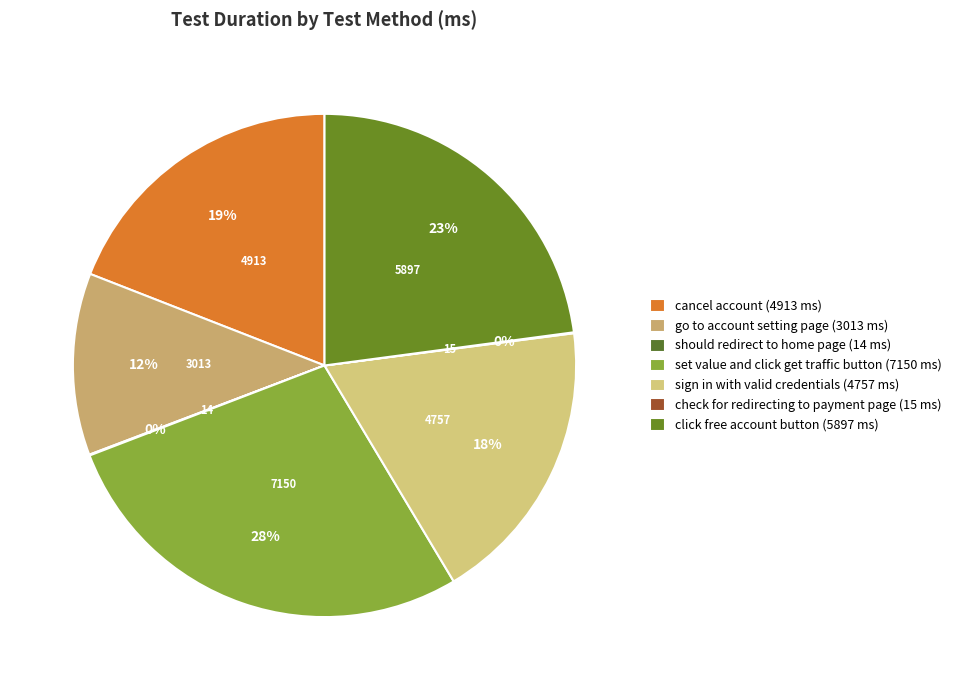

Which category has the smallest portion of the pie?

should redirect to home page